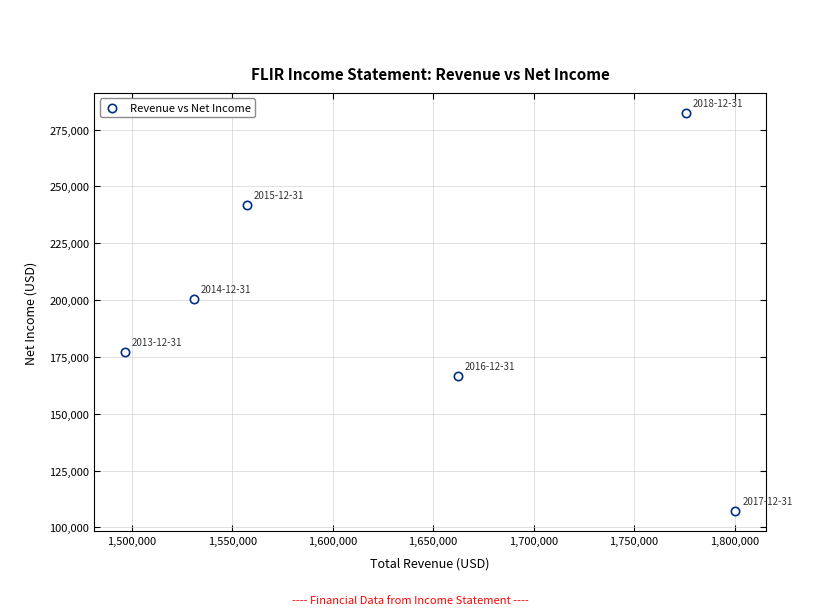

What Y value in the scatter plot is closest to 194800?

200300